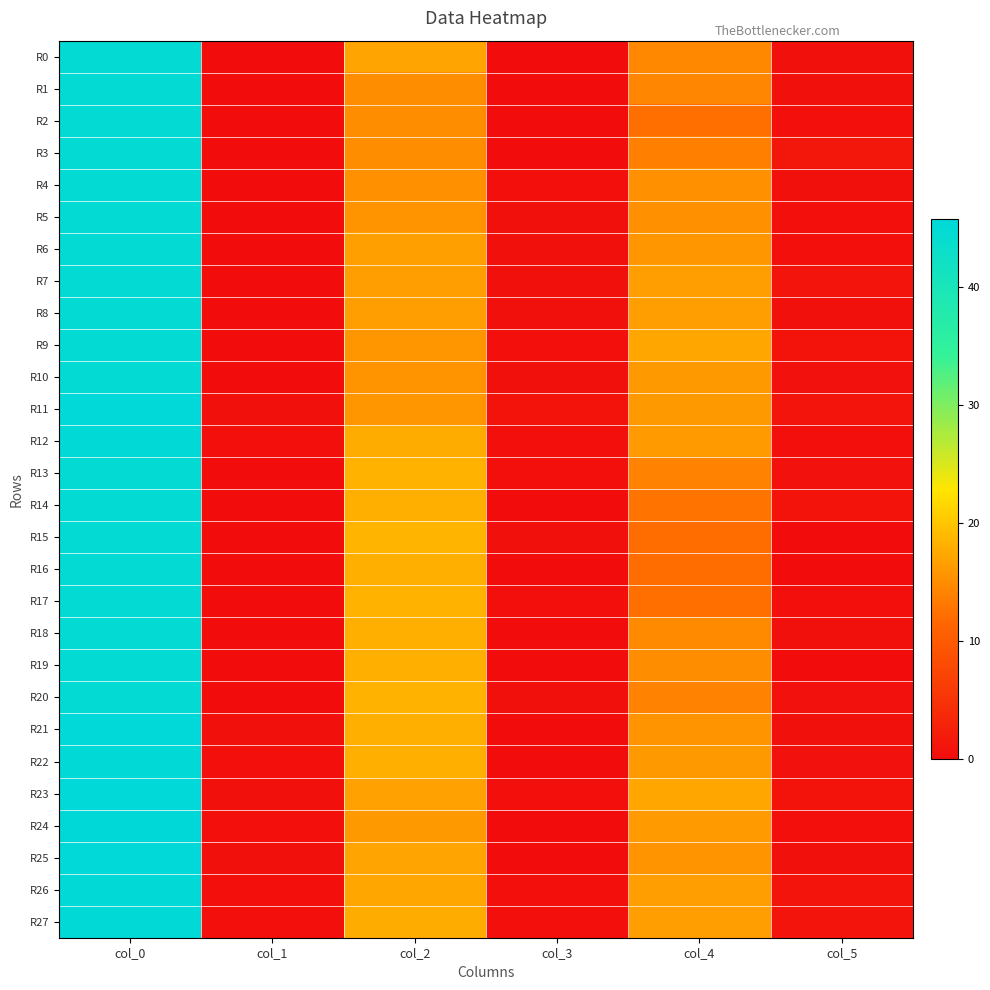

What is the total value across all series at col_0?

1263.8